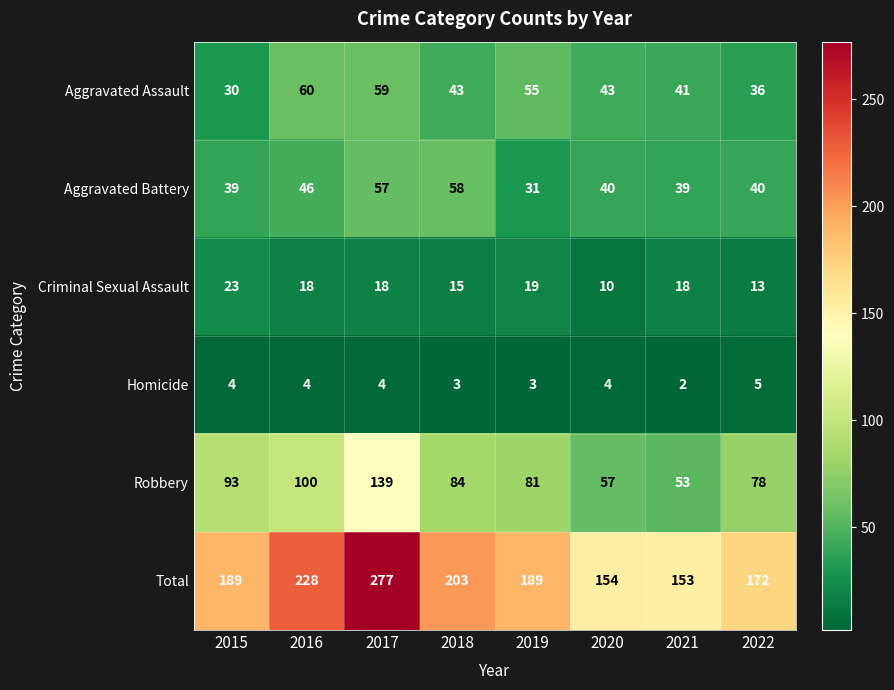

Which label corresponds to the smallest value in the chart?

2021